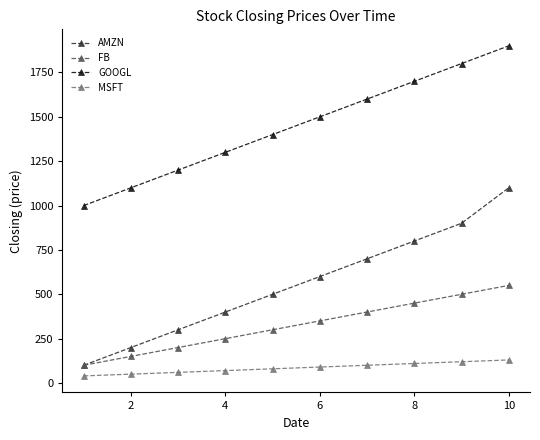

What is the highest value of the FB series?

550